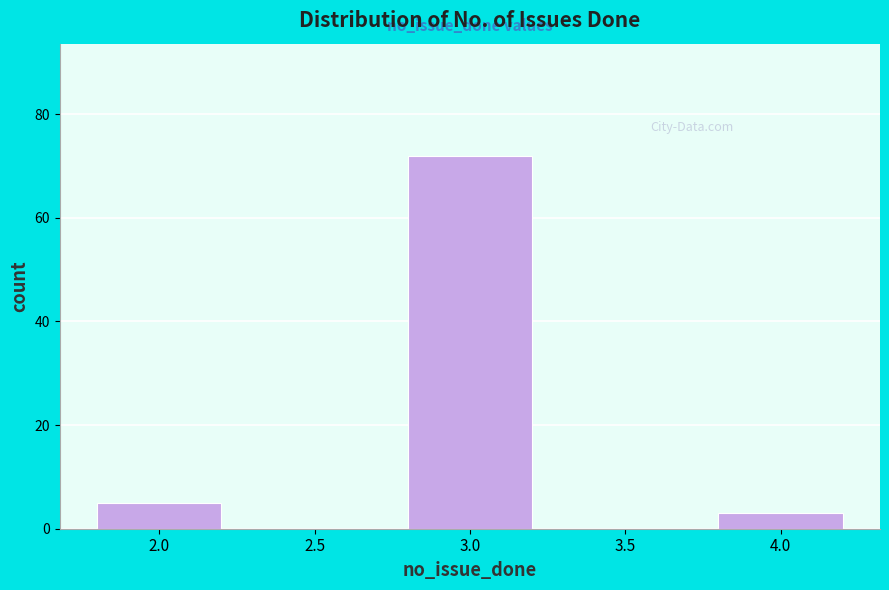

Reading left to right, list every bar in this chart as the range it spans on the x-axis followed by its height. The values are not printed on the chart, so give them approximately, as read against the axis.

1.75 to 2.25: 6
2.25 to 2.75: 0
2.75 to 3.25: 72
3.25 to 3.75: 0
3.75 to 4.25: 4